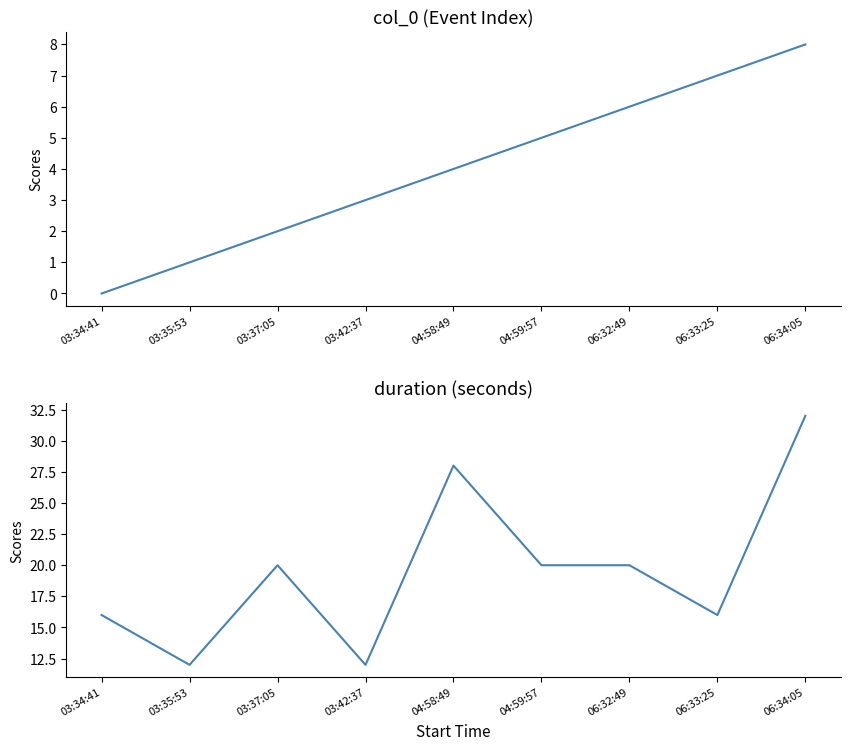

Rank the series by their average value, from highest to lowest.

duration, col_0